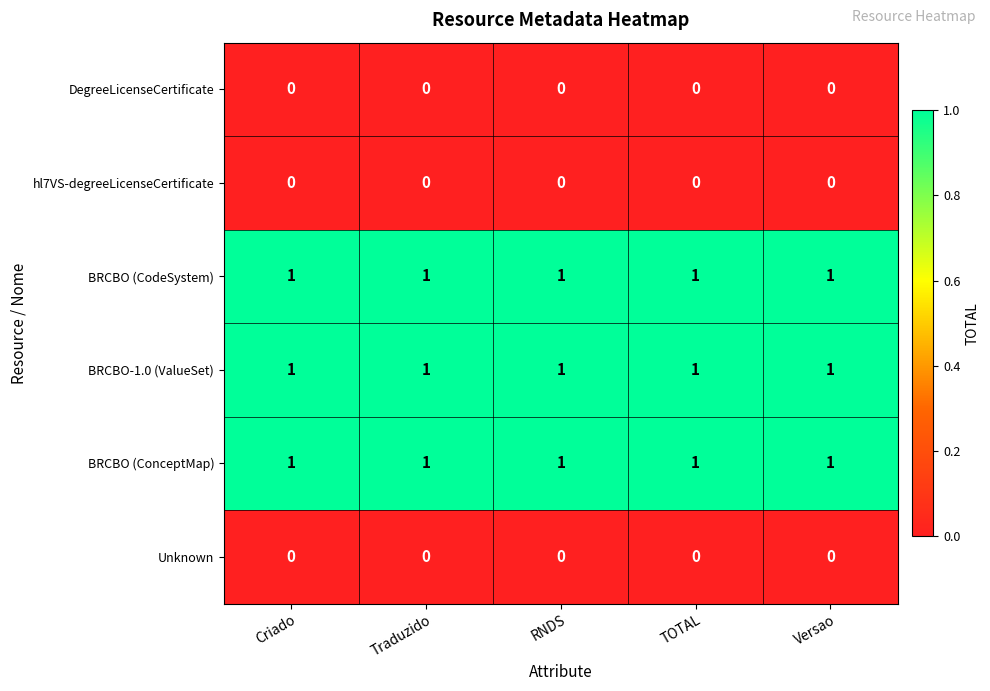

What is the sum of all BRCBO (ConceptMap) values?

5